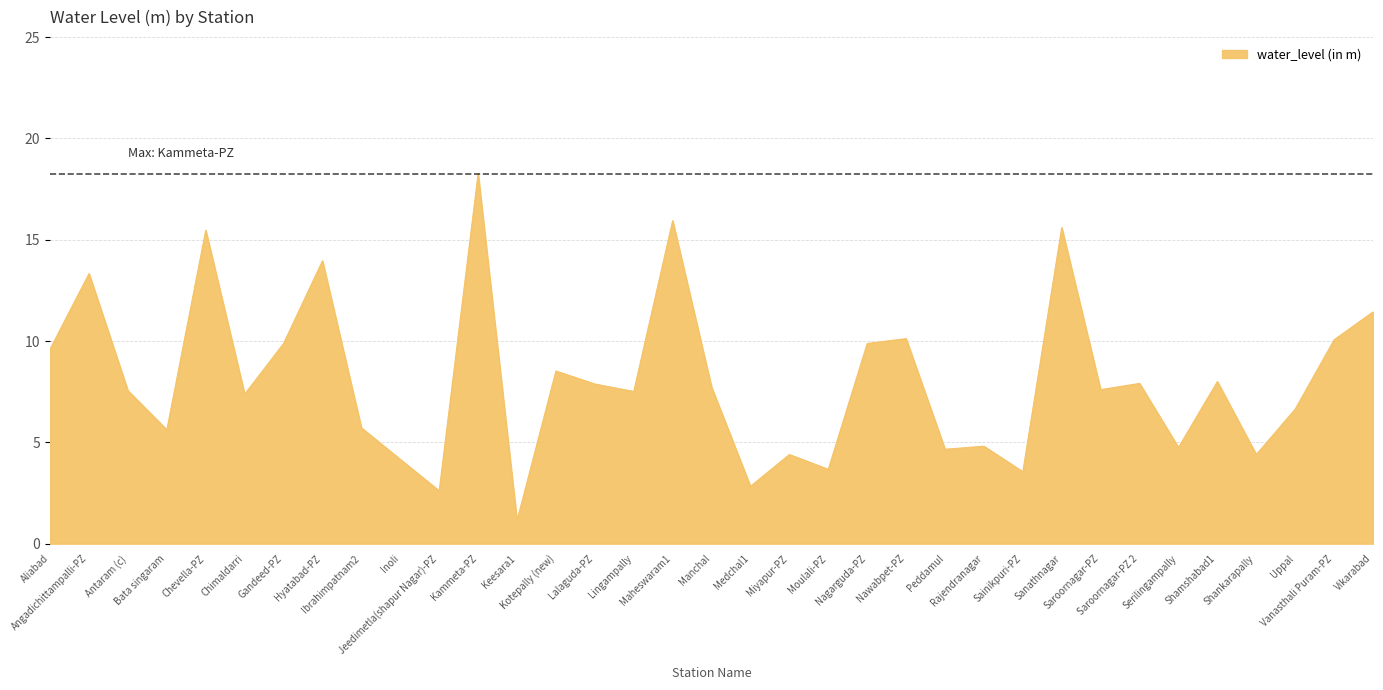

Approximately how many times larger is the value at Sanathnagar compared to Nawabpet-PZ?

1.5